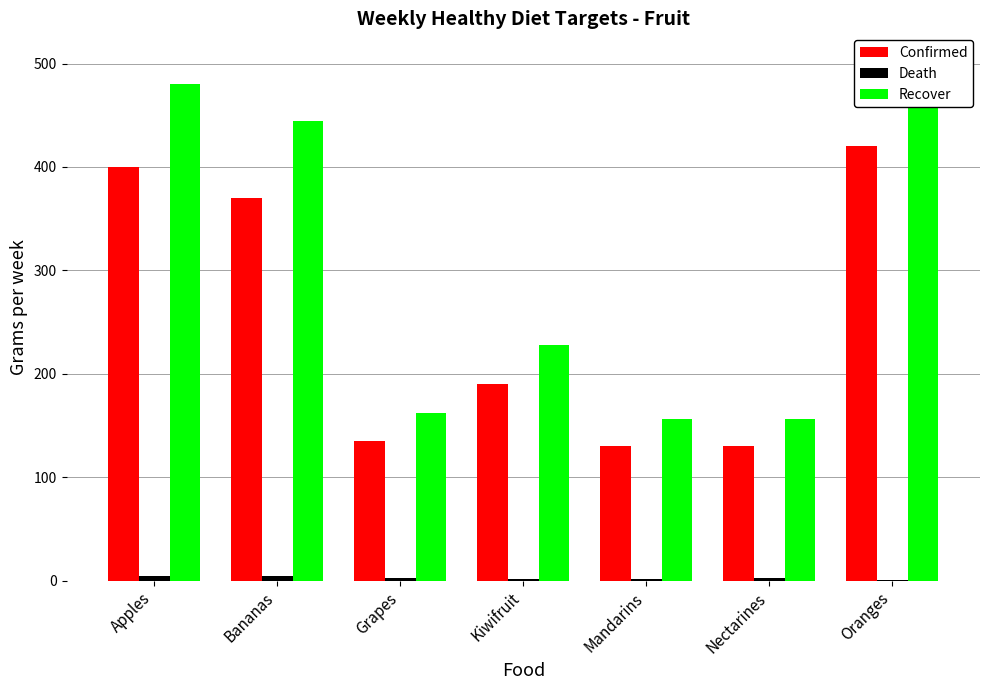

What is the sum of all Death values?

19